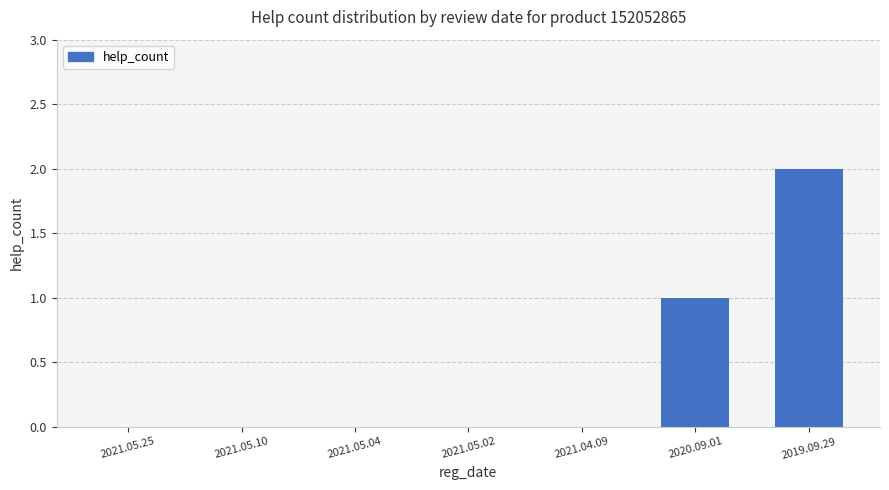

The chart shows a value of -1 at 2021.05.02. True or false?

False